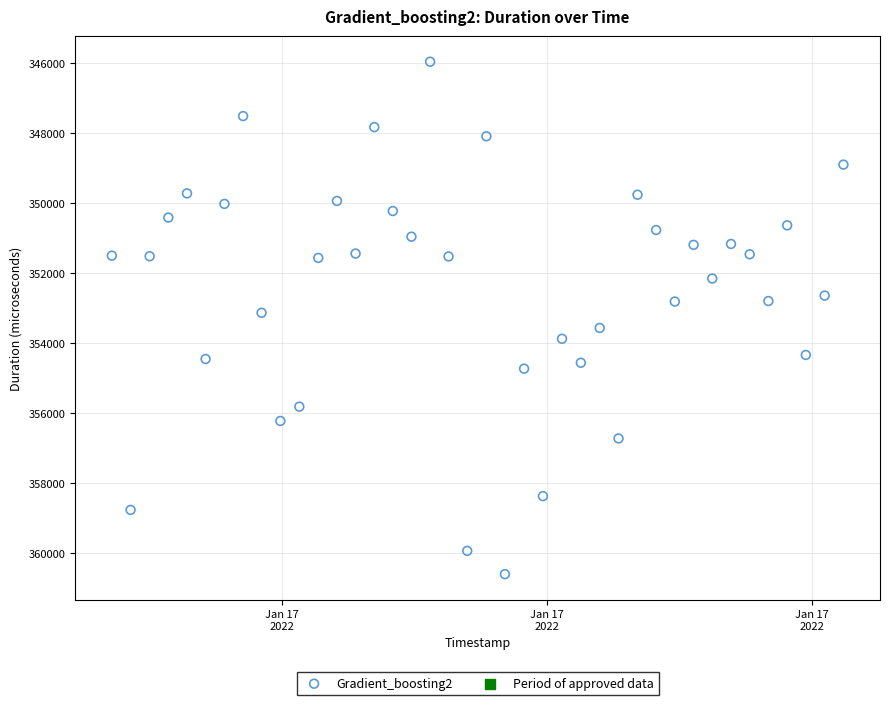

What is the range of Y values (max minus min)?

14640.3